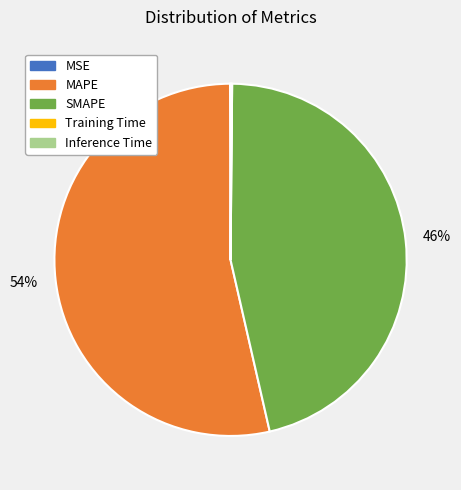

To the nearest percent, what percentage of the pie is SMAPE?

46%